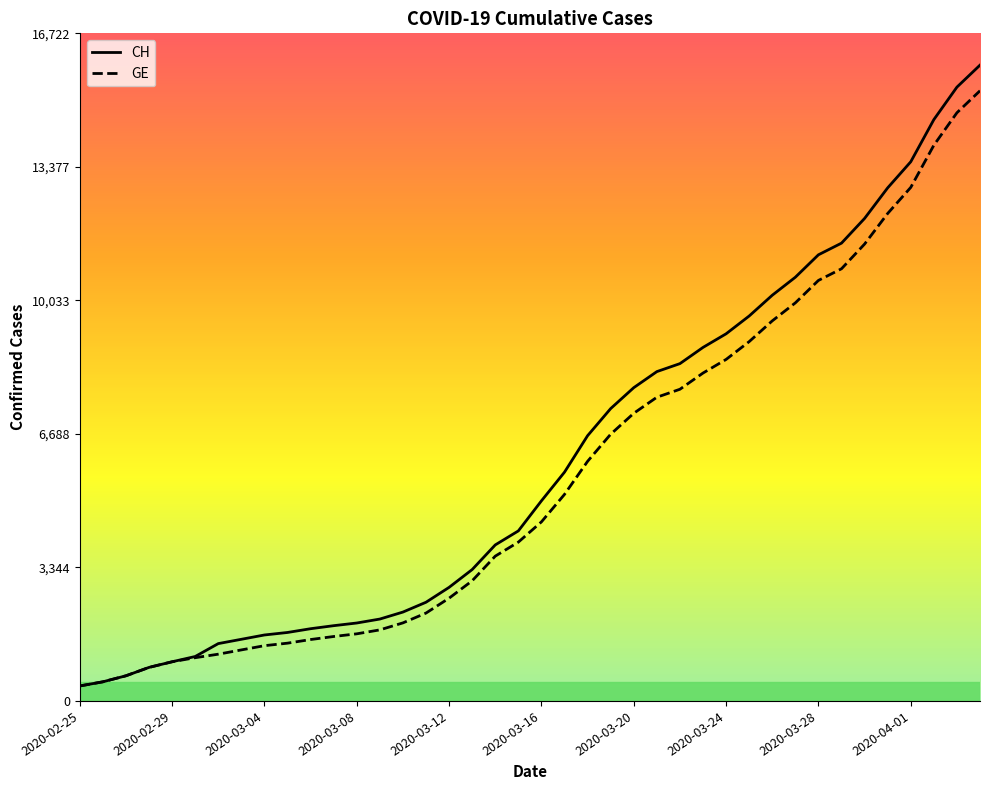

The GE series shows 1053 at 2020-03-04. True or false?

False